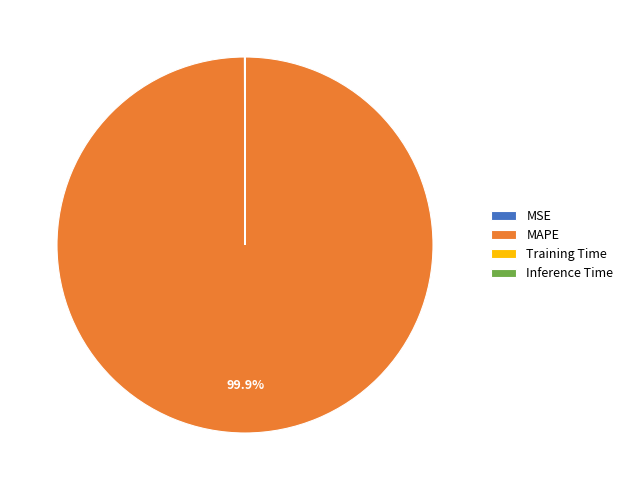

Which slice represents more than half of the pie?

MAPE